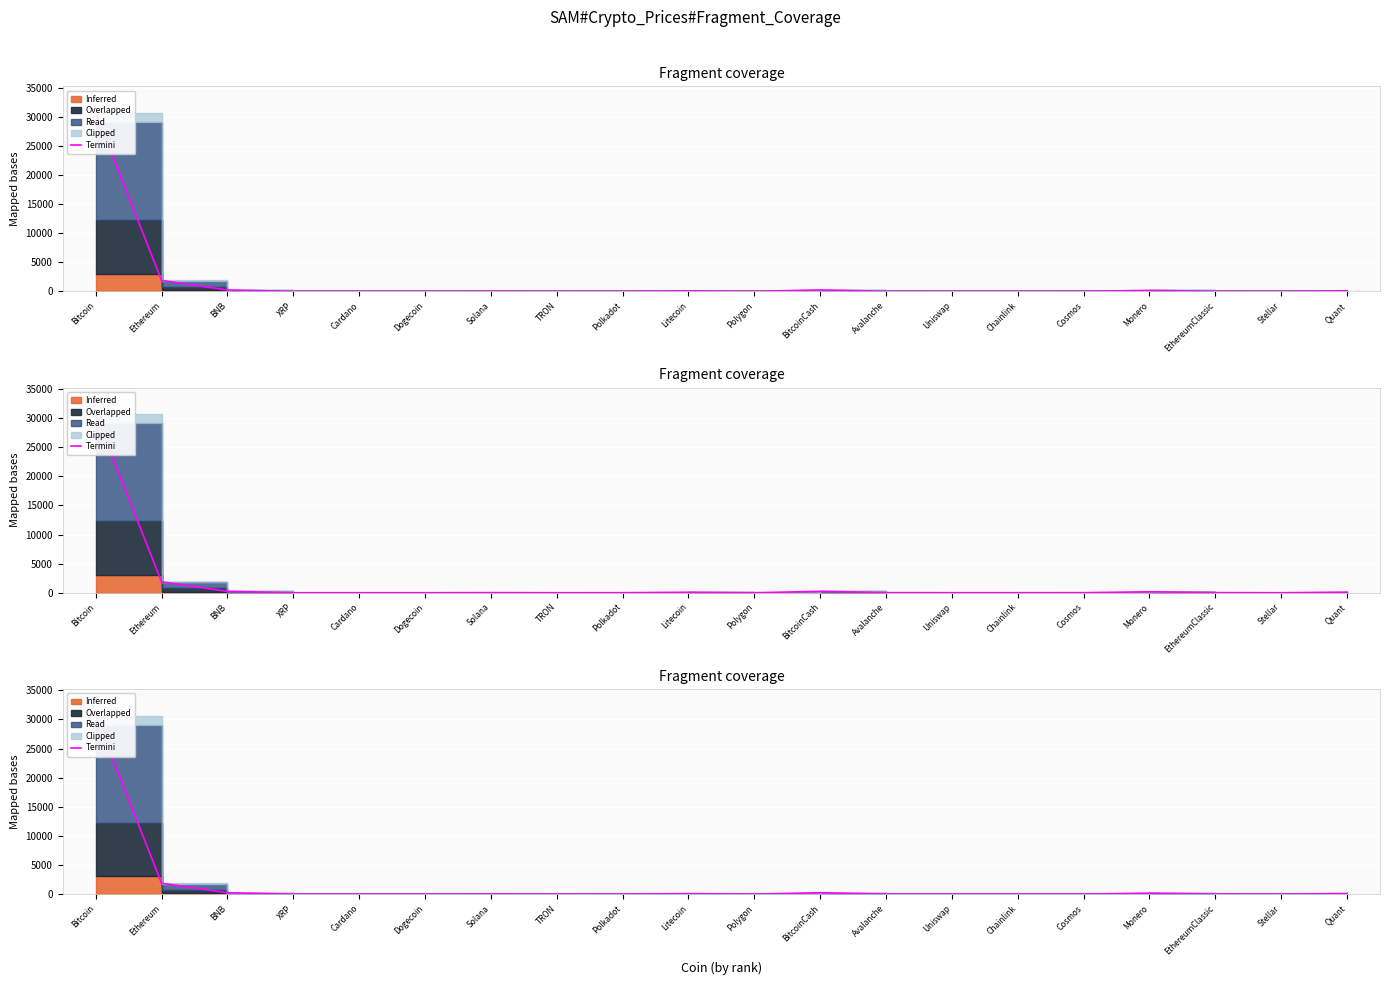

Where does the data first go above 12?

Bitcoin